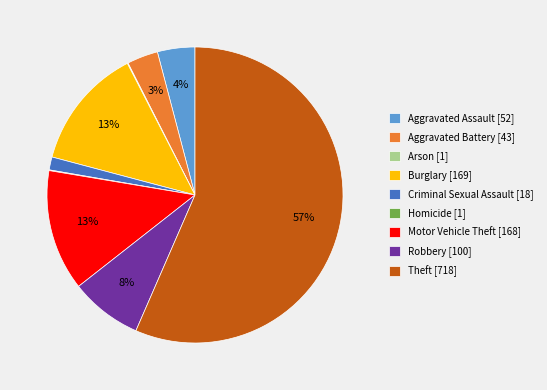

What is the largest slice in the pie chart?

Theft